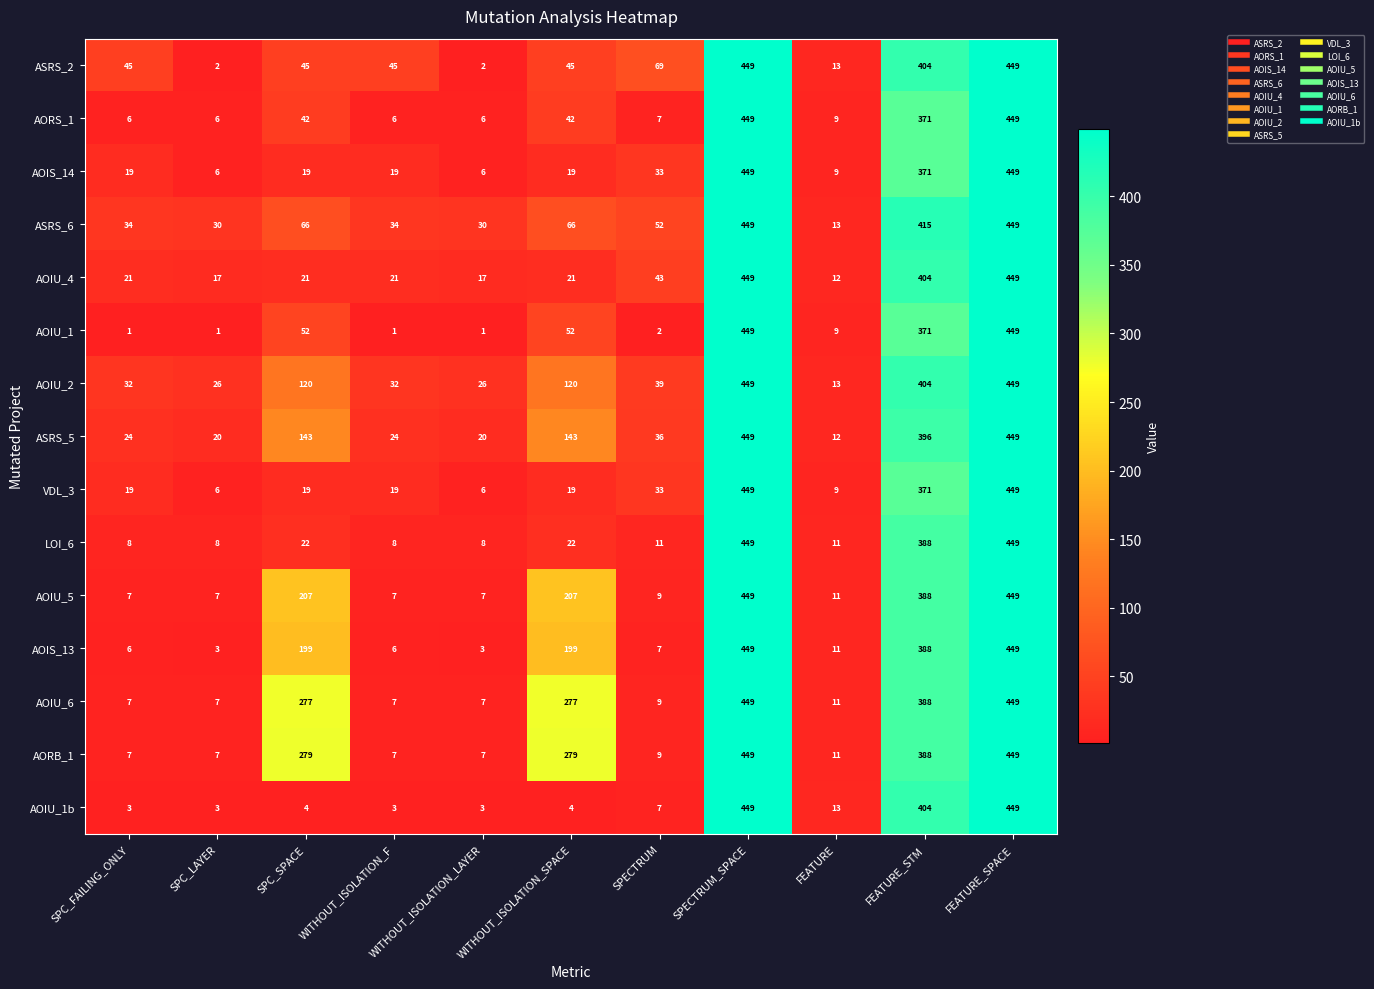

What is the highest value of the LOI_6 series?

449